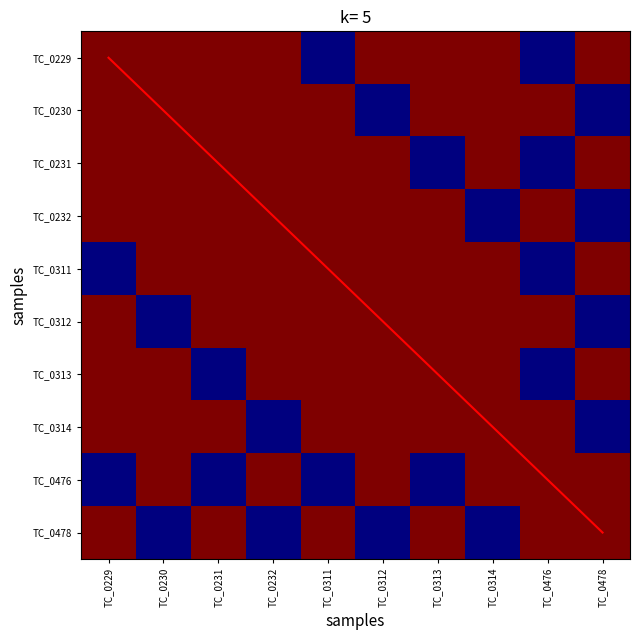

What is the sum of all TC_0232 values?

8.0